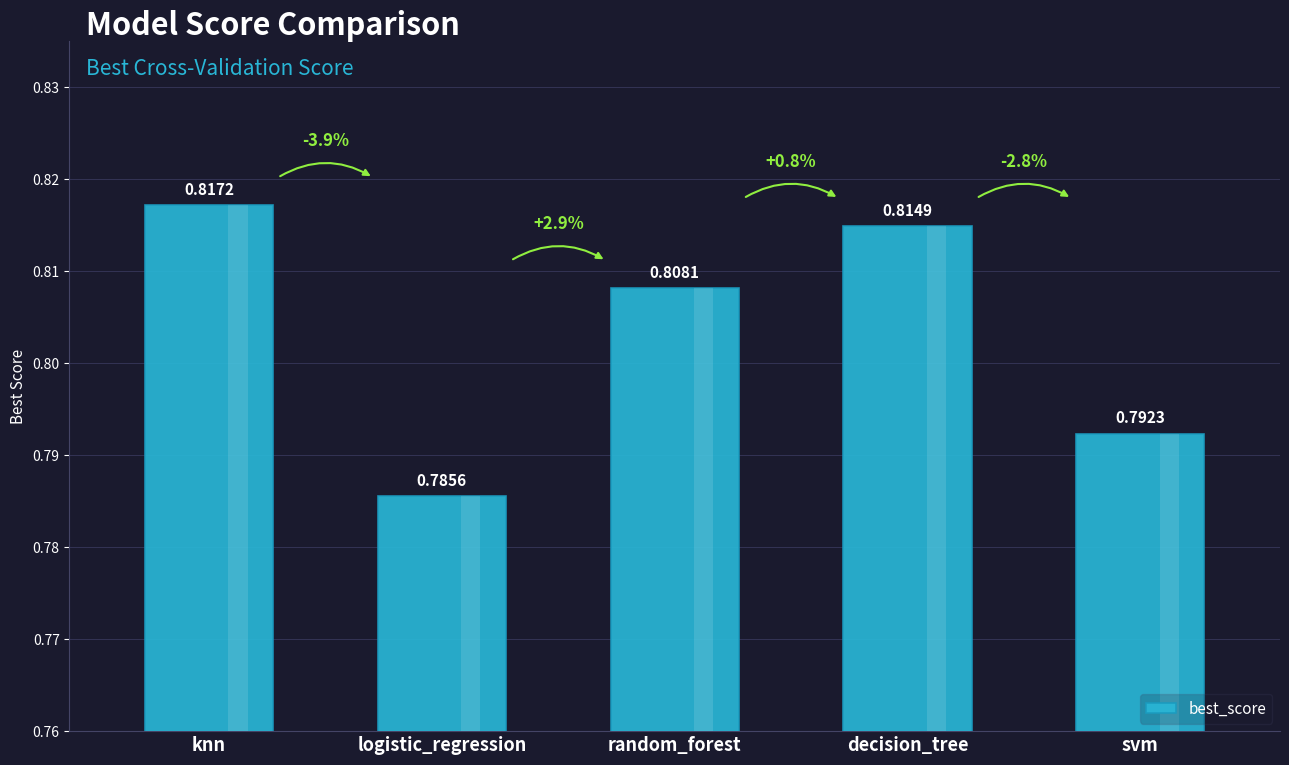

Is it true that the value at decision_tree is 1.3?

False